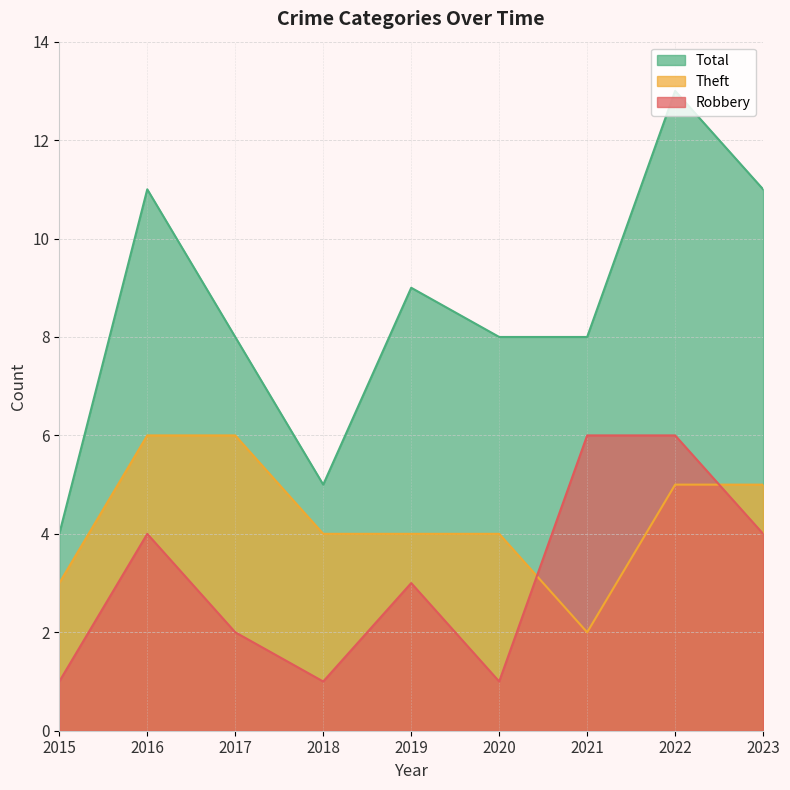

Reading right to left, what are all the values shown in this chart?

Robbery: 4	6	6	1	3	1	2	4	1
Theft: 5	5	2	4	4	4	6	6	3
Total: 11	13	8	8	9	5	8	11	4